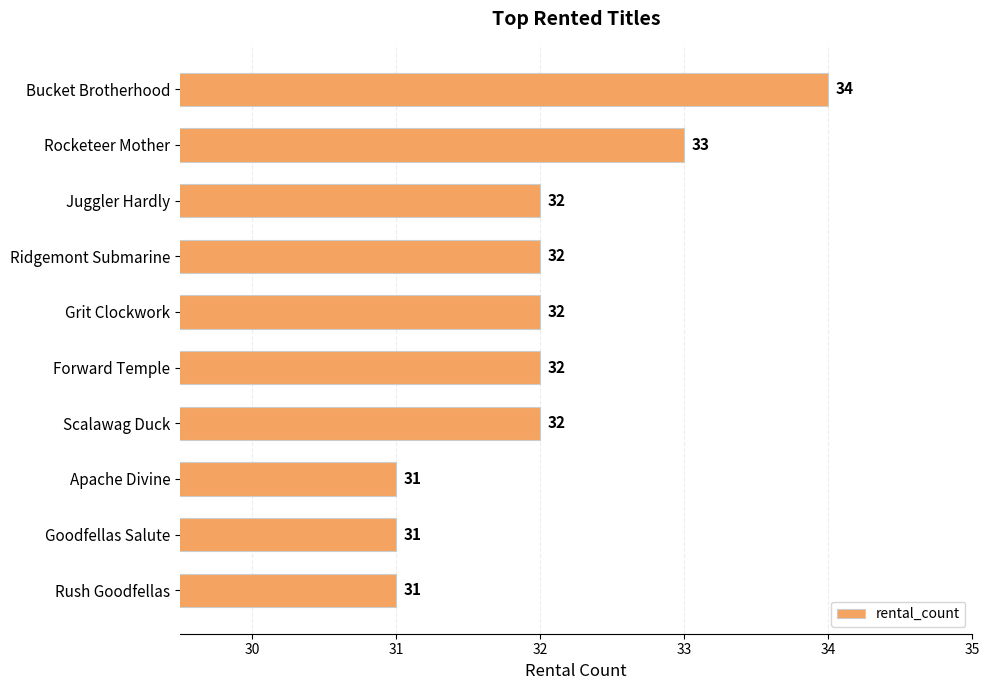

At which category does the chart reach its peak across all series?

Bucket Brotherhood